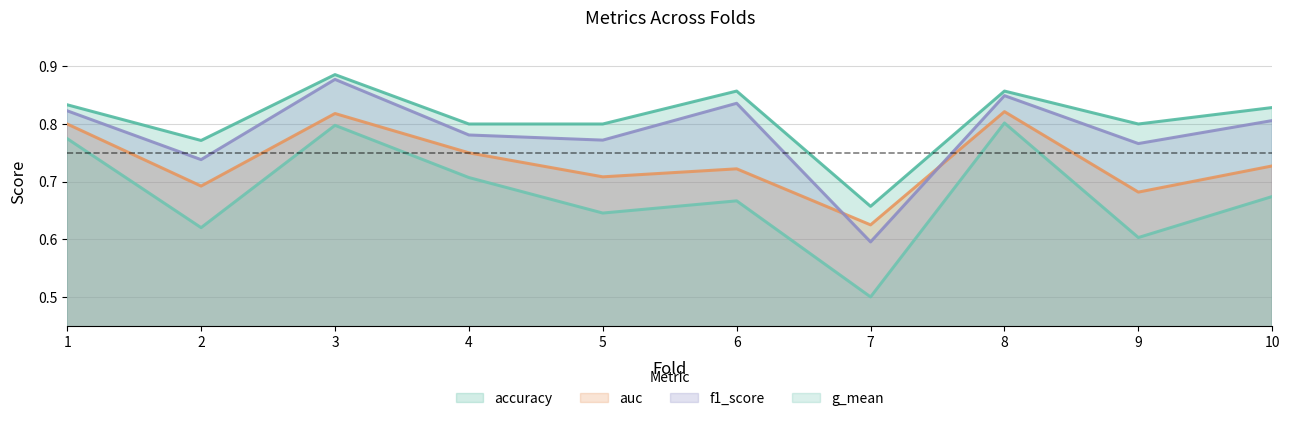

Reading right to left, transcribe all the data shown in this chart.

accuracy: 0.8	0.8	0.9	0.7	0.9	0.8	0.8	0.9	0.8	0.8
auc: 0.7	0.7	0.8	0.6	0.7	0.7	0.8	0.8	0.7	0.8
f1_score: 0.8	0.8	0.8	0.6	0.8	0.8	0.8	0.9	0.7	0.8
g_mean: 0.7	0.6	0.8	0.5	0.7	0.6	0.7	0.8	0.6	0.8